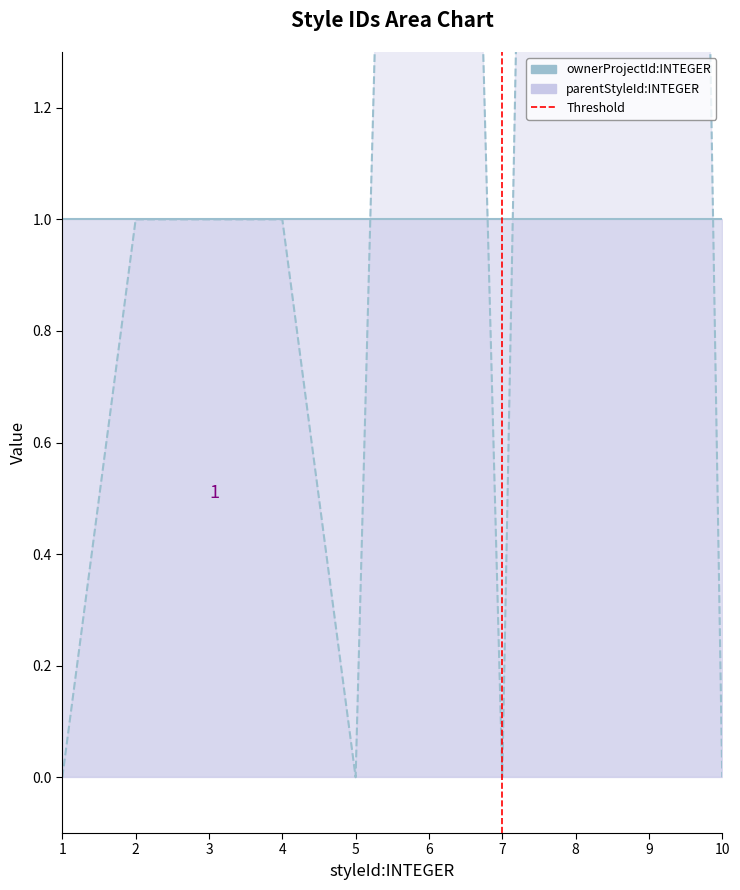

What is the value of the 2nd point from the left?

1